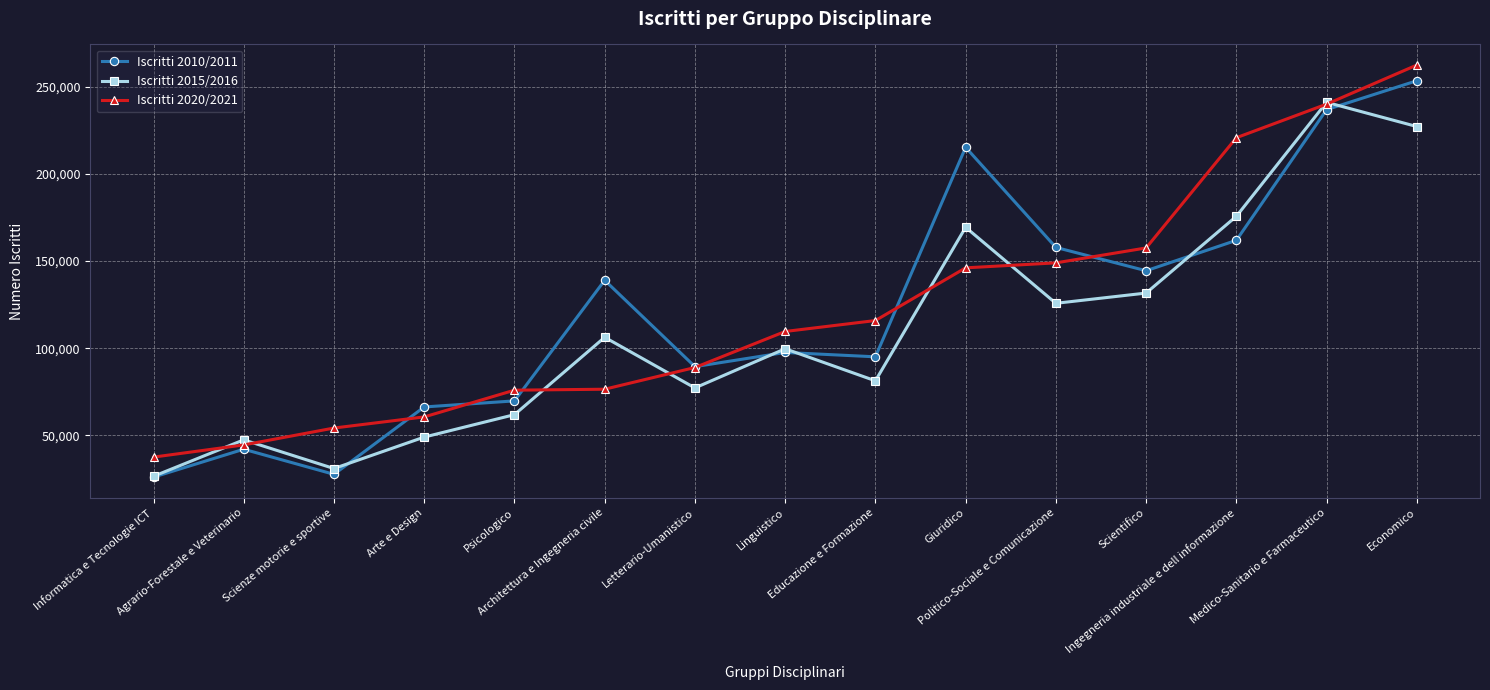

Is the value of Iscritti 2010/2011 at Scientifico greater than the value of Iscritti 2020/2021 at Letterario-Umanistico?

Yes